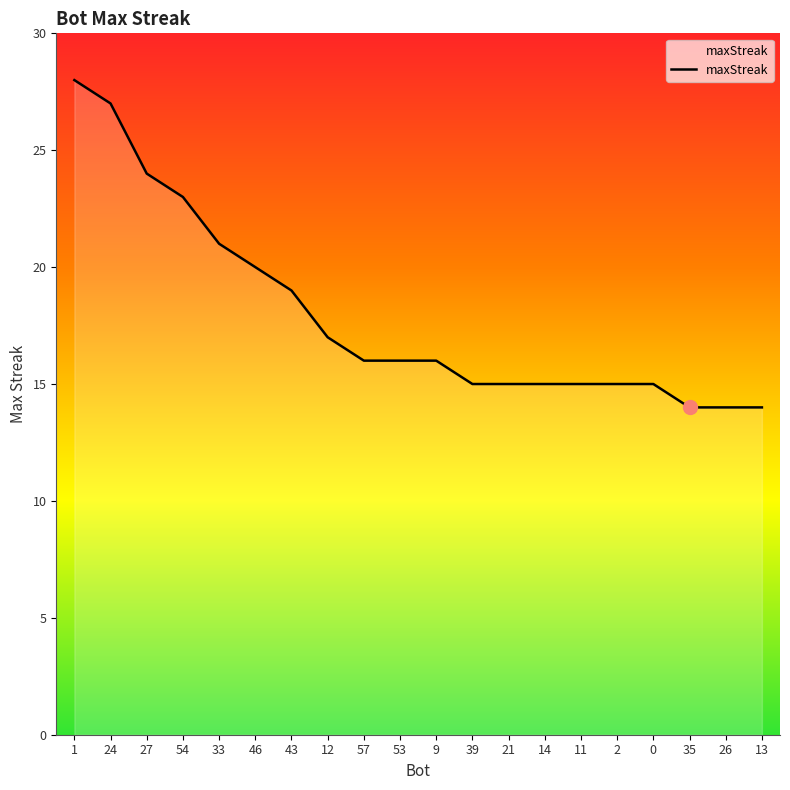

True or false: the data shows 28 at 1.

True